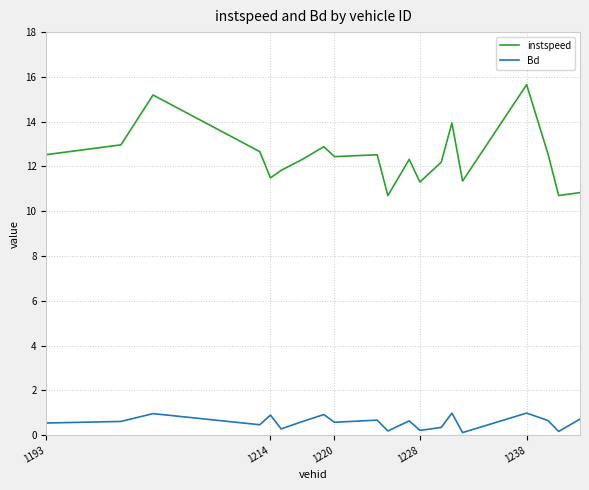

Which series has the largest total across all categories?

instspeed